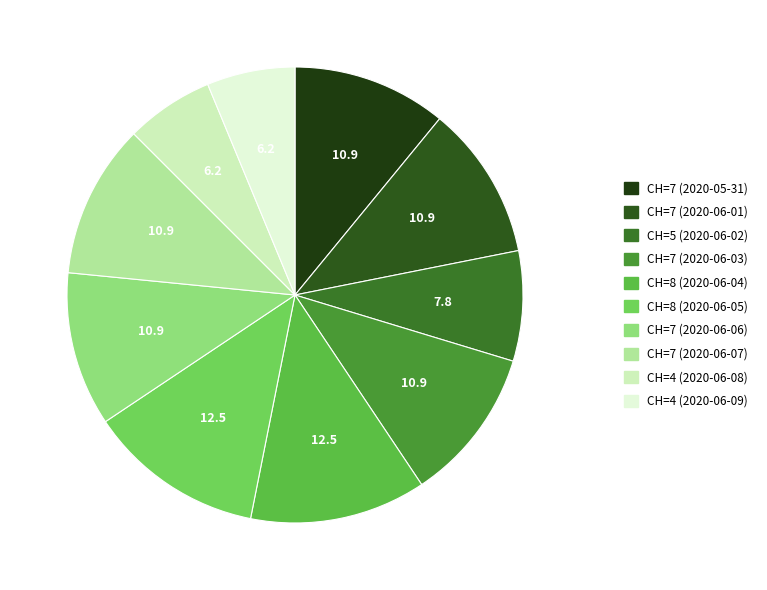

How many segments does this pie chart have?

10